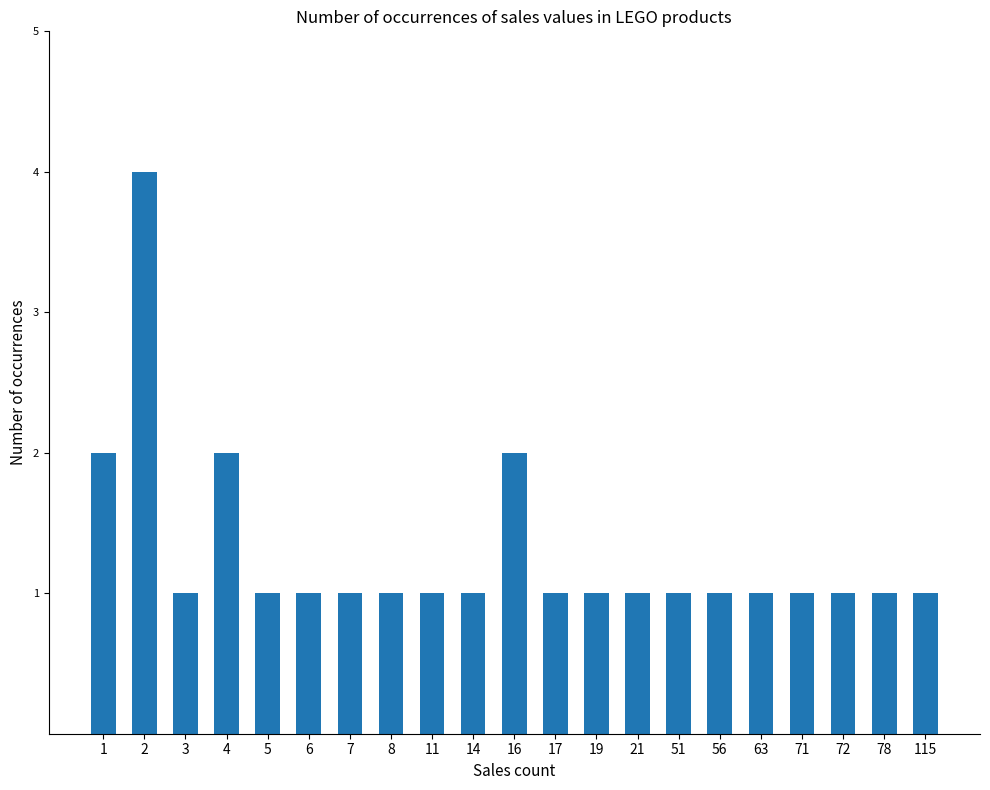

Reading left to right, extract all data points from this chart.

1=2	2=4	3=1	4=2	5=1	6=1	7=1	8=1	11=1	14=1	16=2	17=1	19=1	21=1	51=1	56=1	63=1	71=1	72=1	78=1	115=1